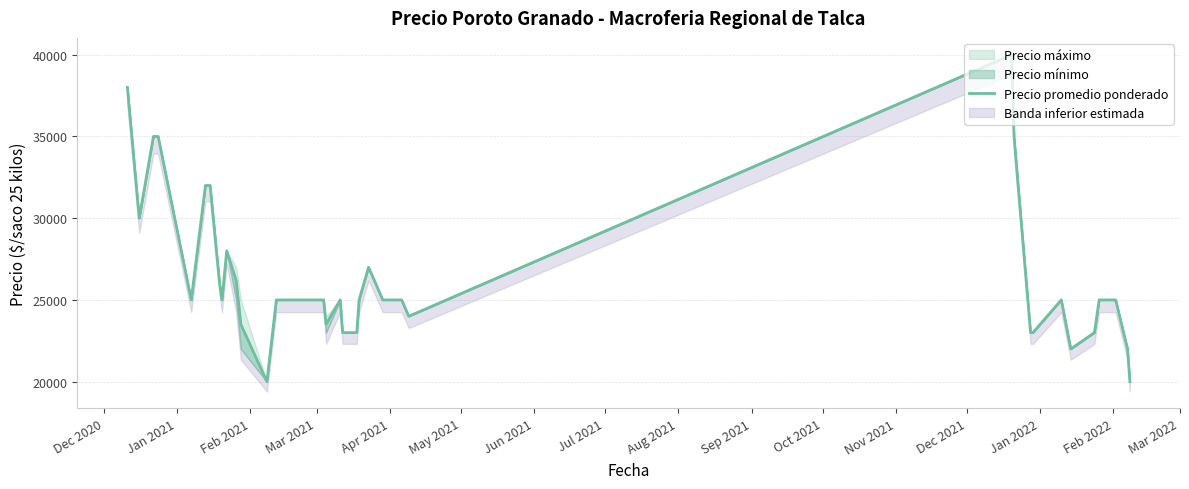

What is the greatest value displayed?

40000